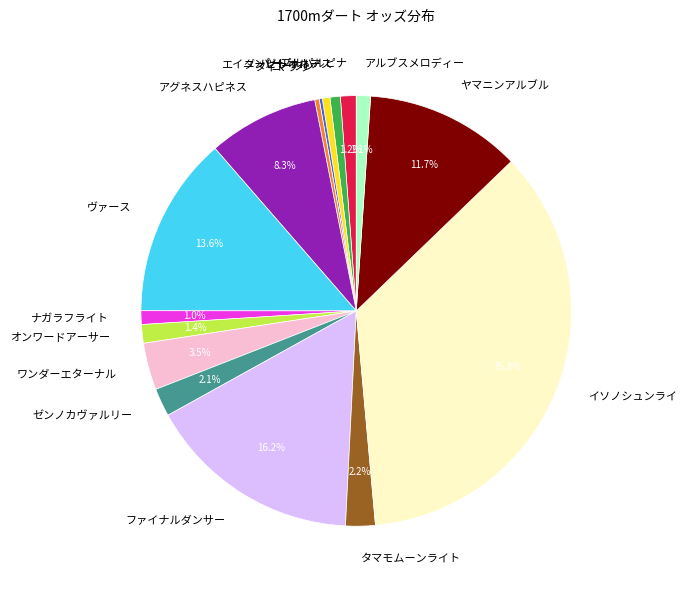

Combined, do ヴァース and ナガラフライト account for over 50%?

No